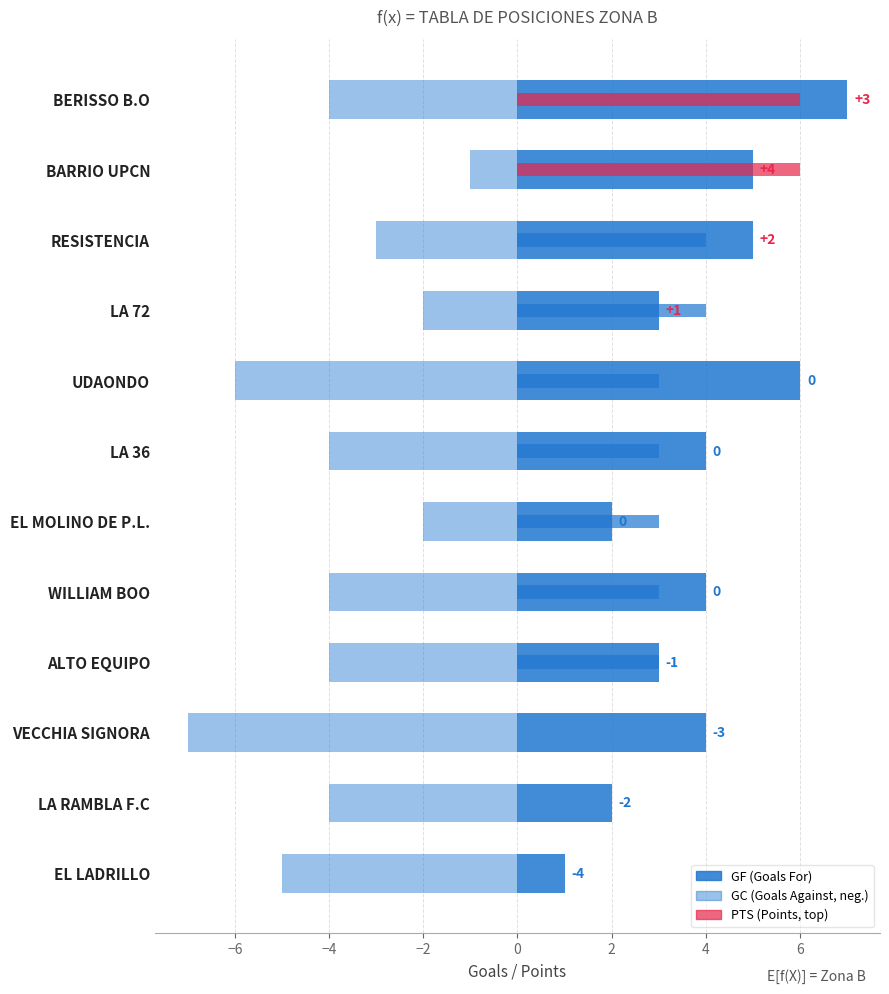

Rank the series at LA 36 from lowest to highest value.

GC, PTS, GF